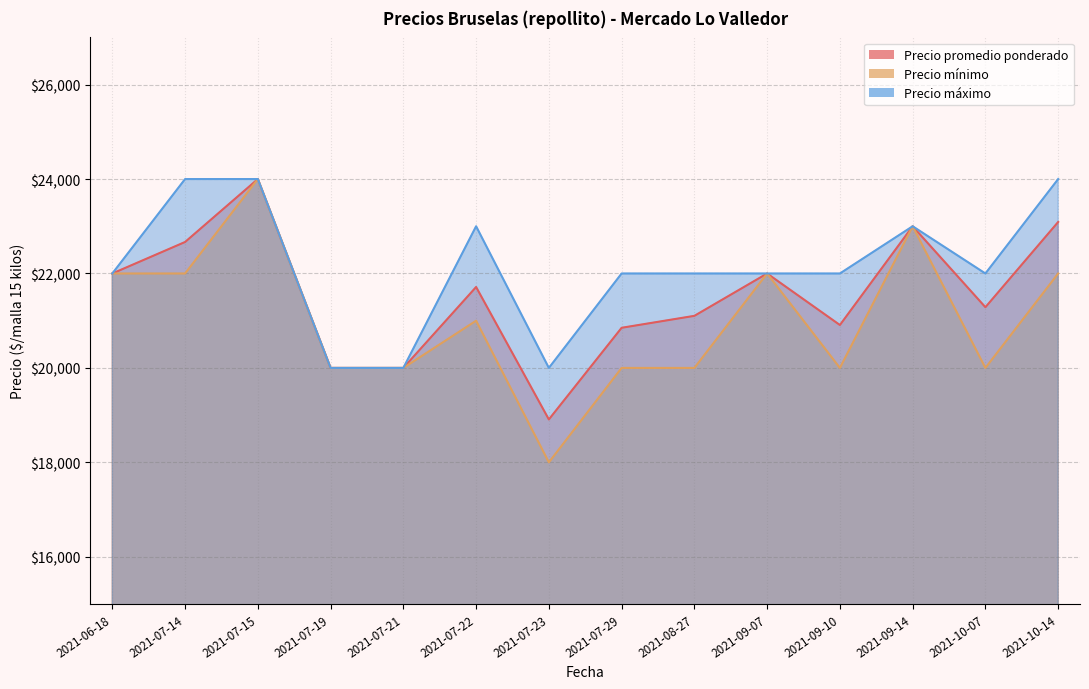

What is the difference between the maximum and minimum values in the Precio mínimo series?

6000